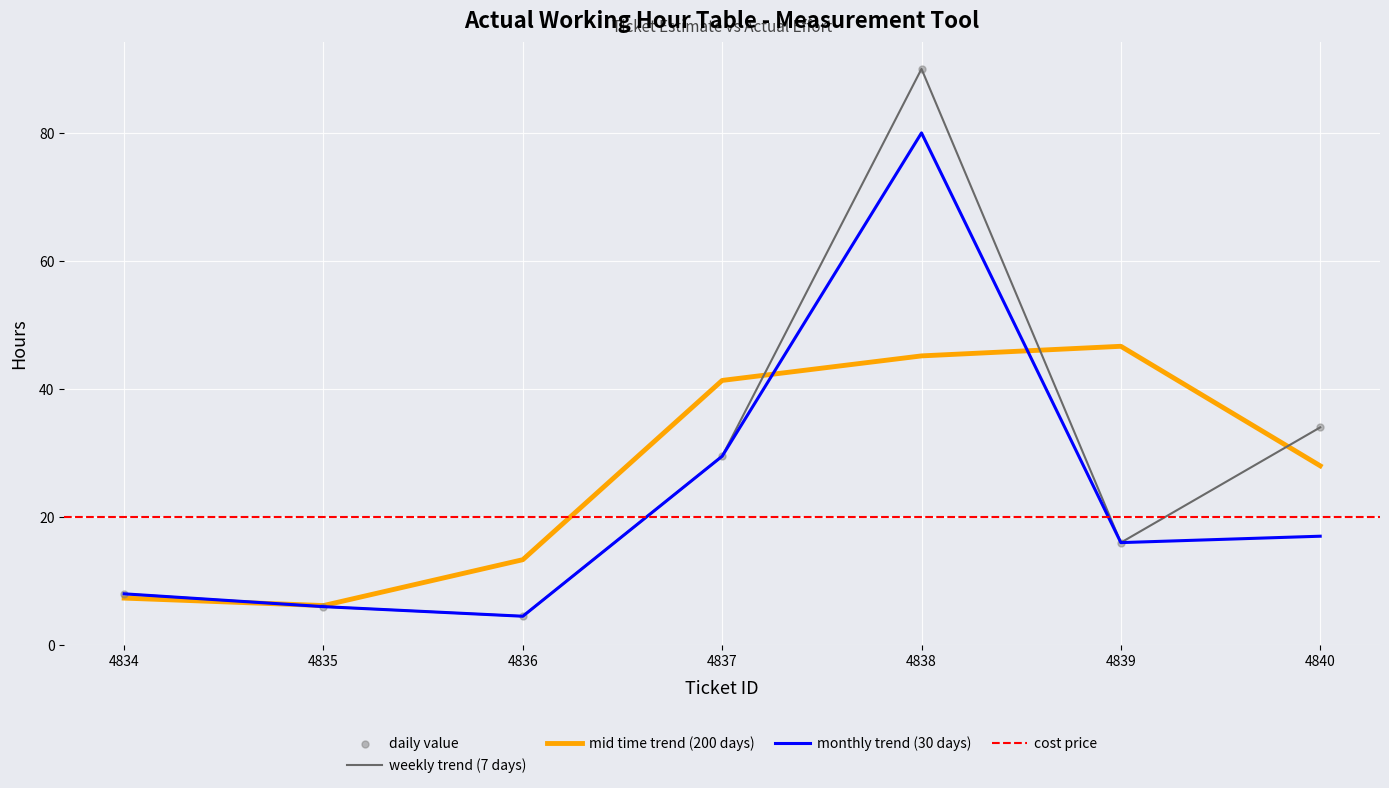

What is the maximum value for weekly trend (7 days)?

90.0